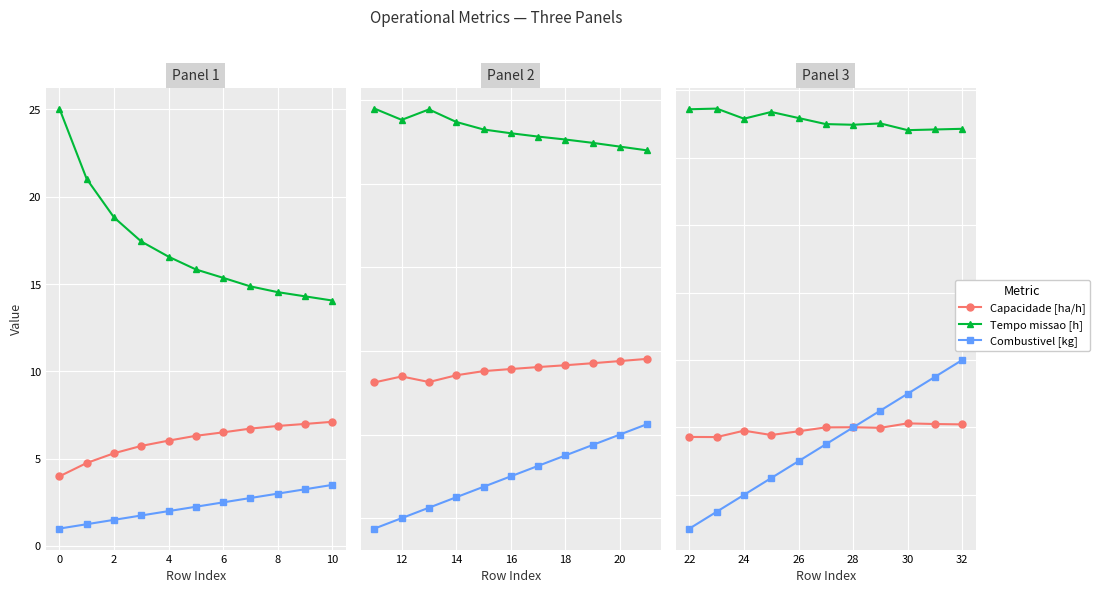

Is the value of Capacidade operacional [ha/h] at 32 greater than the value of Tempo de missao [h] at 30?

No